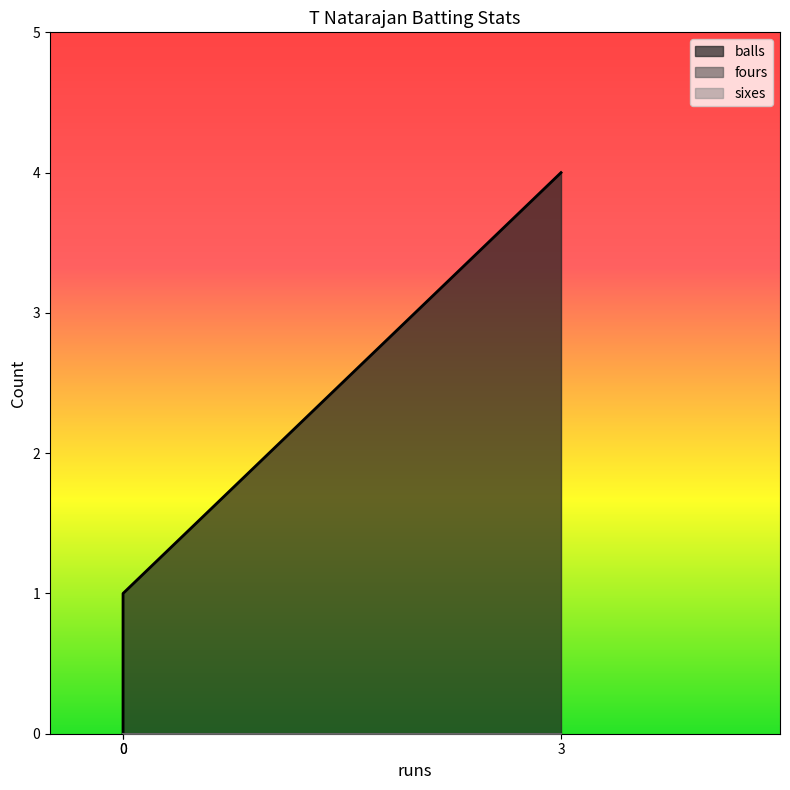

Does the chart display data point markers on the line(s)?

No